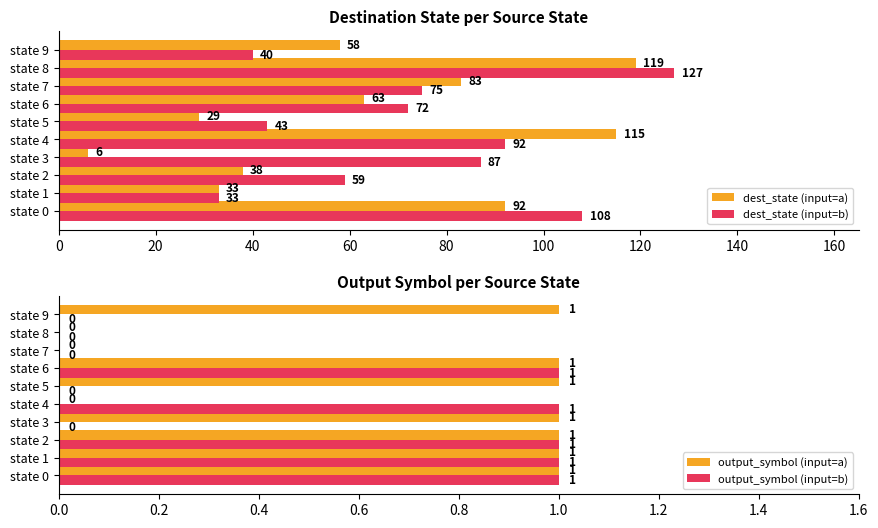

What is the difference between the dest_state (input=a) values at state 9 and state 5?

29